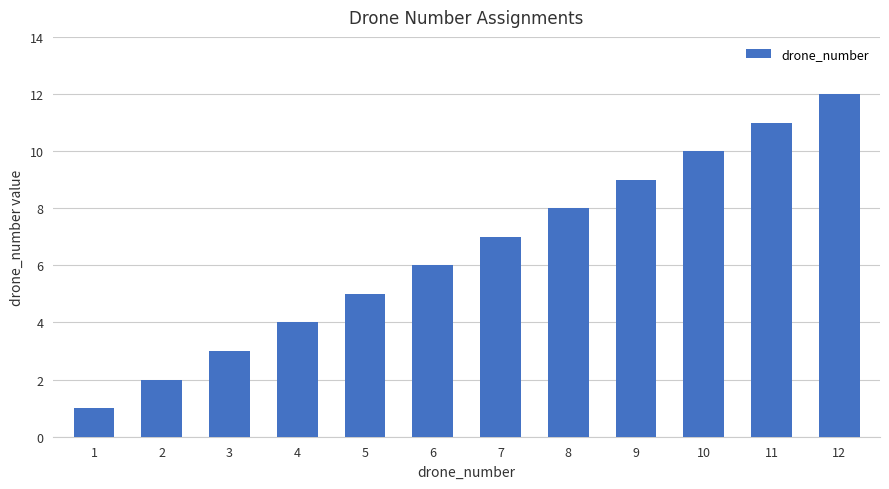

Which label corresponds to the largest value in the chart?

12